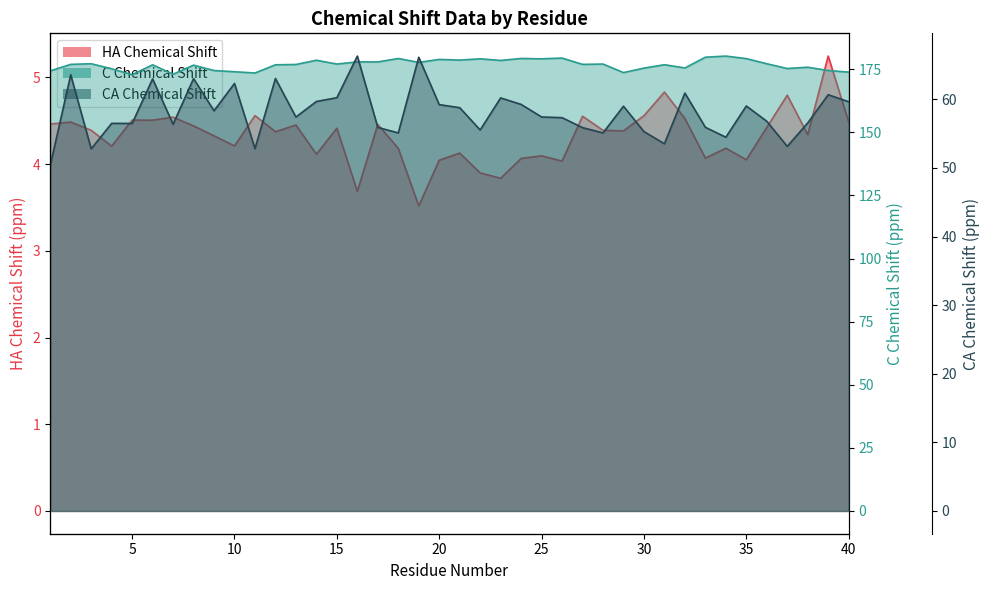

How many data points in CA_X are less than 57?

18